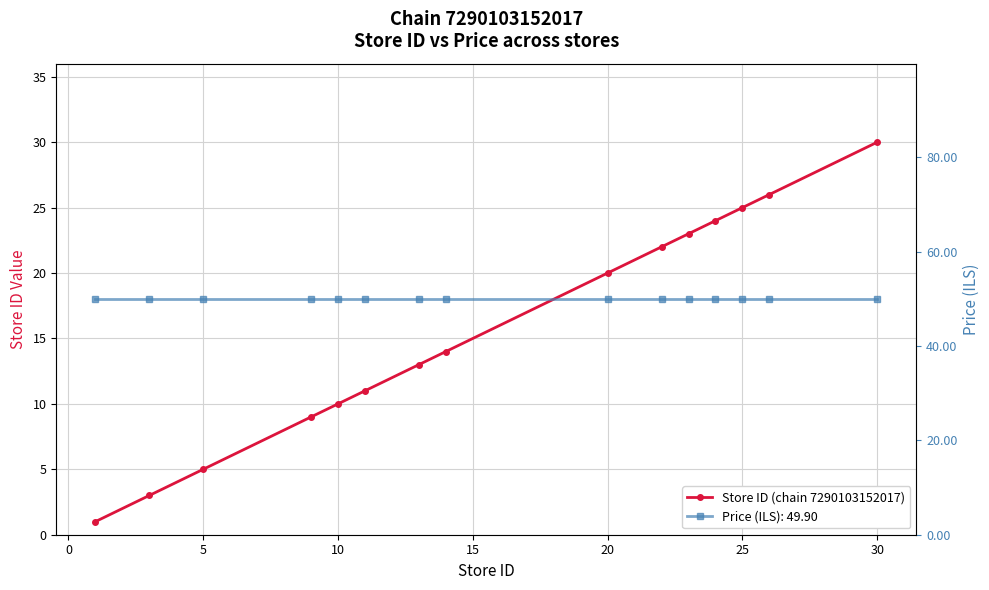

Which has a higher value, 5 or 10?

10